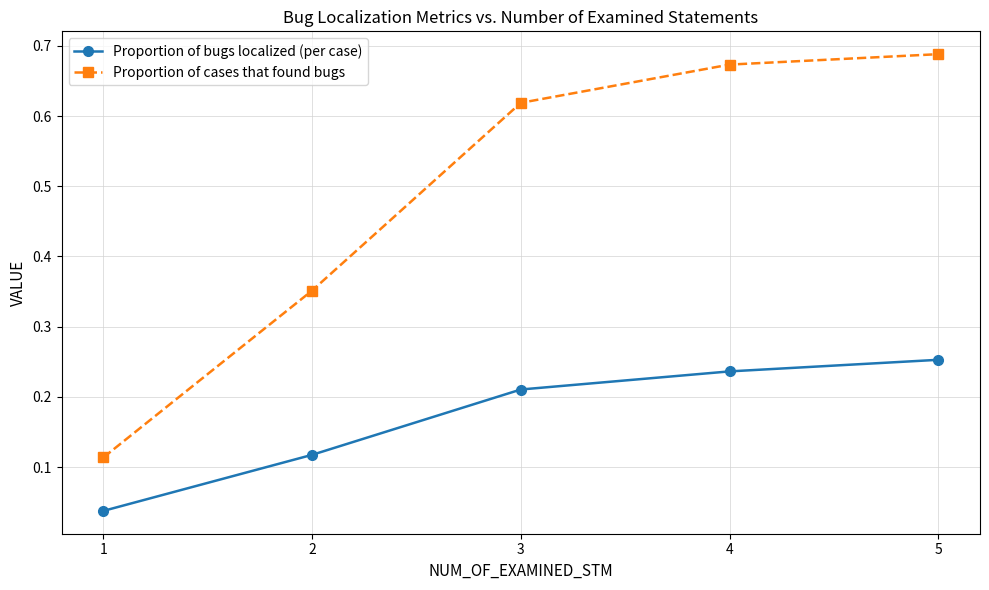

Which category has the highest value in the Proportion of cases that found bugs series?

5